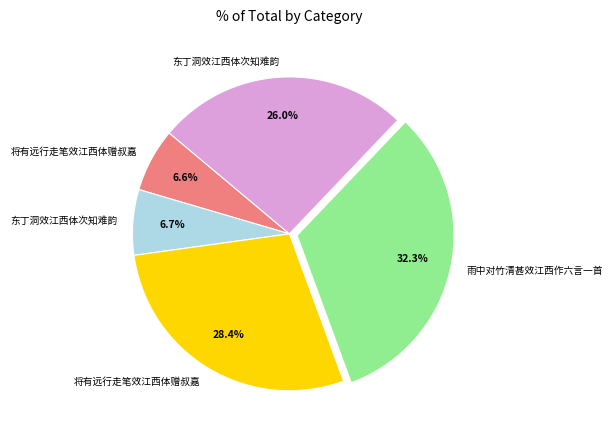

To the nearest percent, what is the average slice percentage?

20%